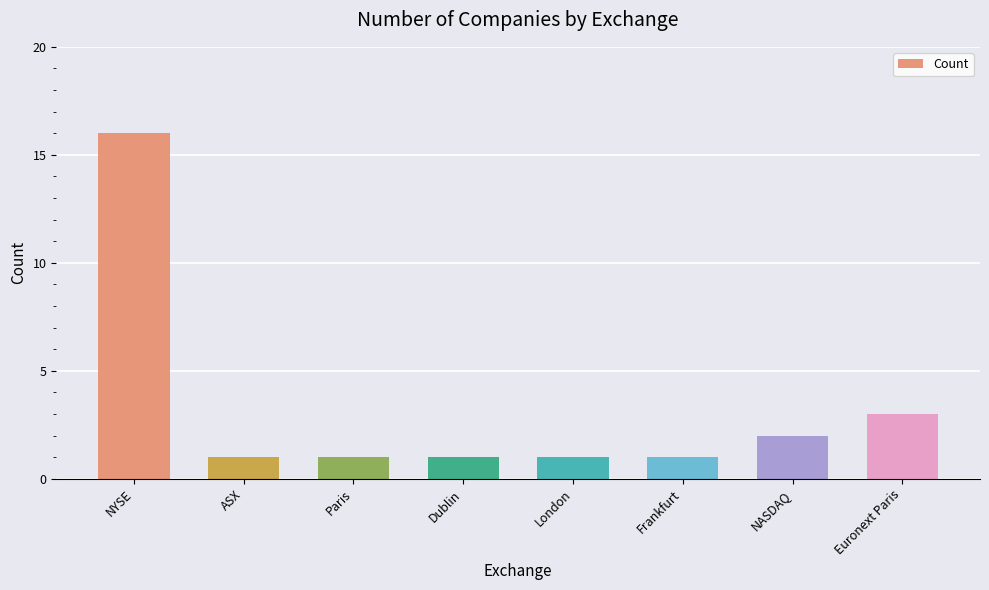

How many series are shown in this chart?

1